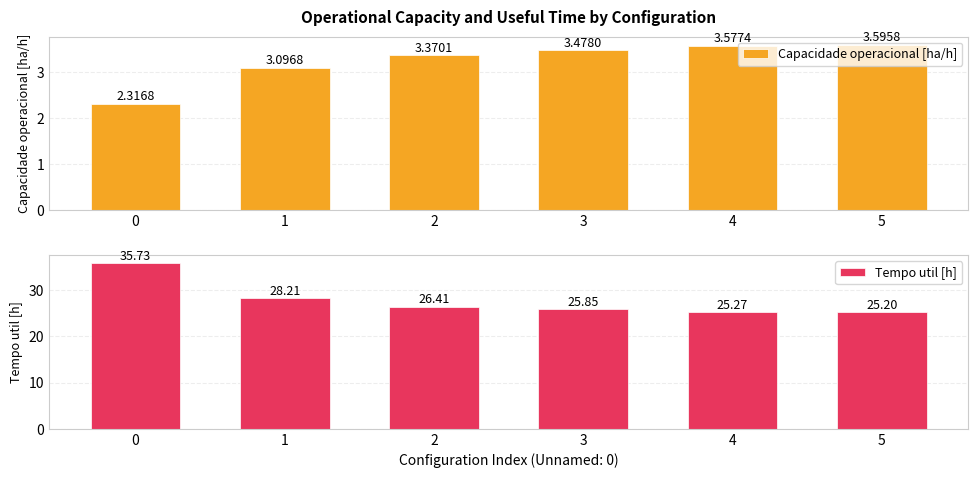

How many bars are there in total?

12